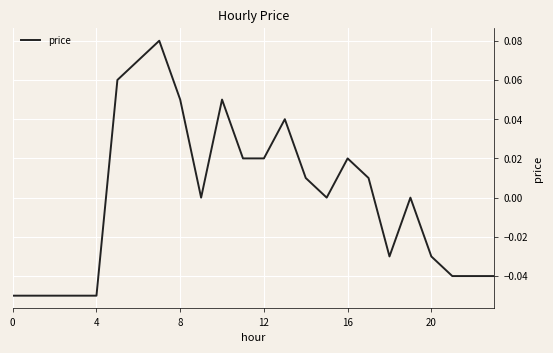

At which category does the data reach its first local valley?

9